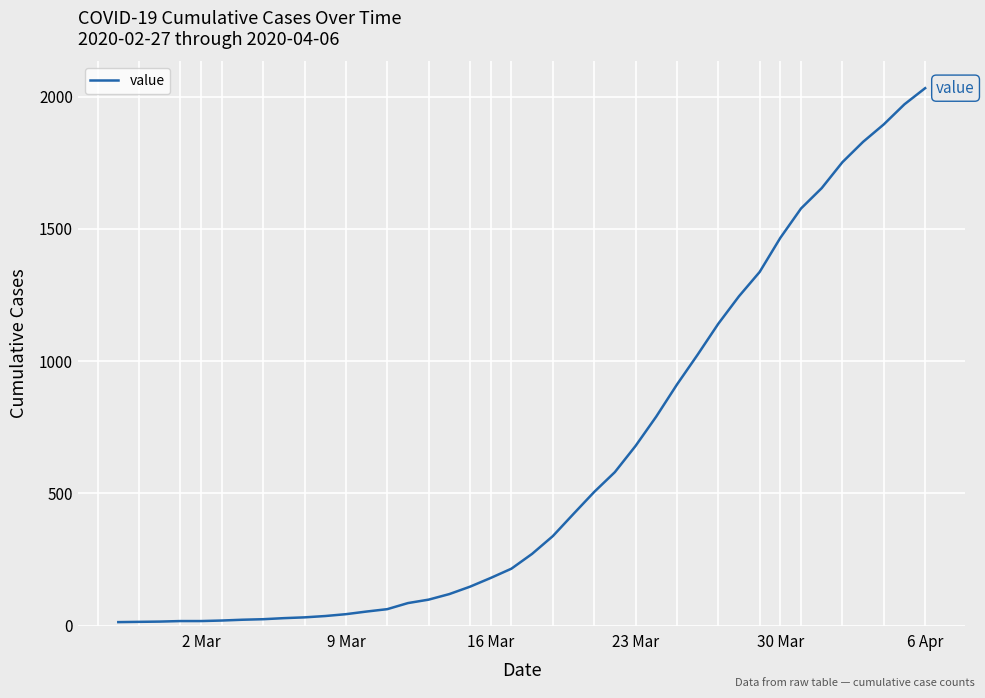

What is the minimum value shown in the chart?

13